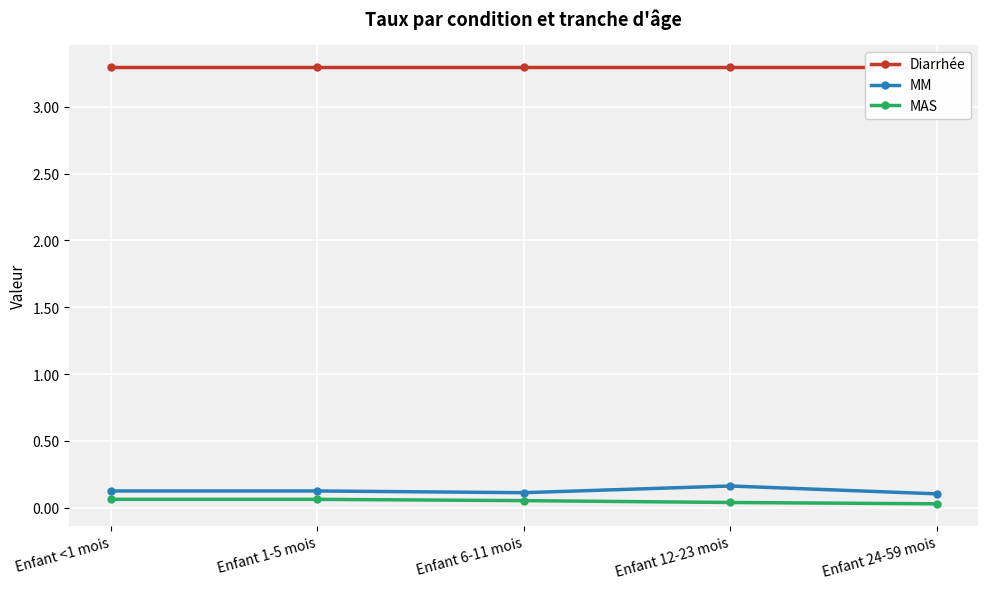

Which series has the largest total across all categories?

Diarrhée